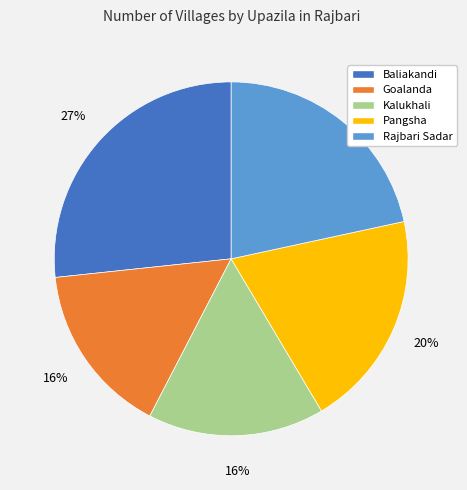

To the nearest percent, what is the difference between the Rajbari Sadar and Pangsha slice percentages?

2%